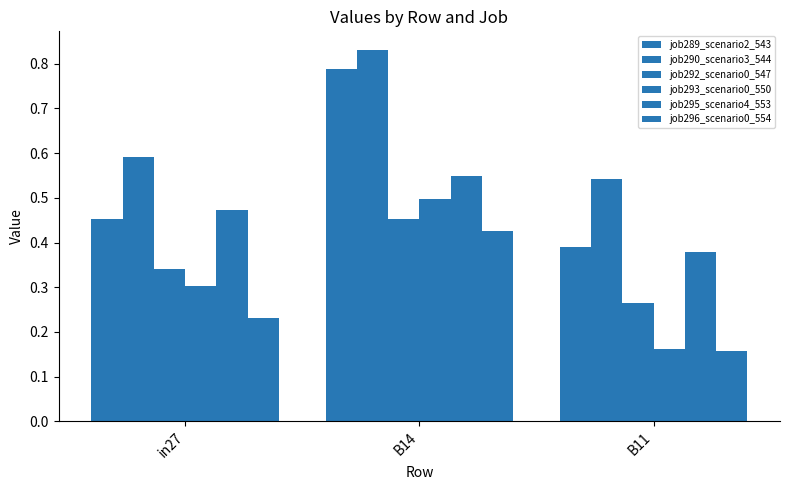

Reading right to left, extract all data points from this chart.

job289_scenario2_543: B11=0.4	B14=0.8	in27=0.5
job290_scenario3_544: B11=0.5	B14=0.8	in27=0.6
job292_scenario0_547: B11=0.3	B14=0.5	in27=0.3
job293_scenario0_550: B11=0.2	B14=0.5	in27=0.3
job295_scenario4_553: B11=0.4	B14=0.5	in27=0.5
job296_scenario0_554: B11=0.2	B14=0.4	in27=0.2